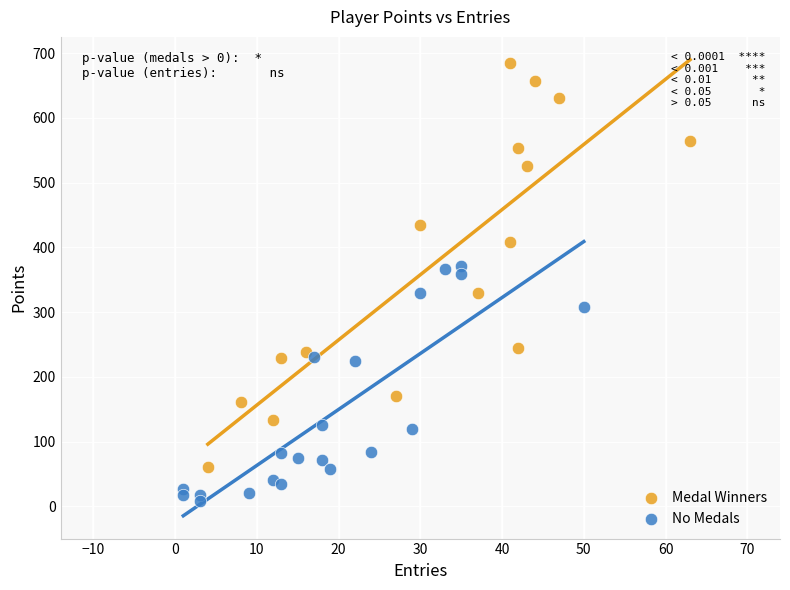

Which series reaches the minimum Y coordinate?

No Medals